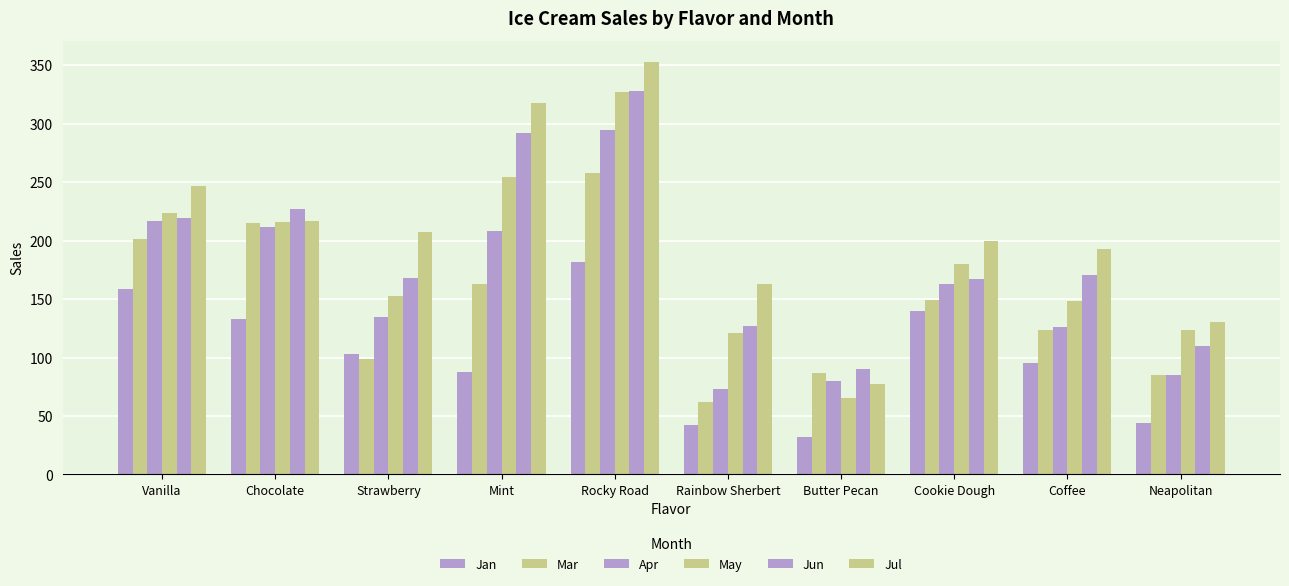

How many bars are there in each group?

6